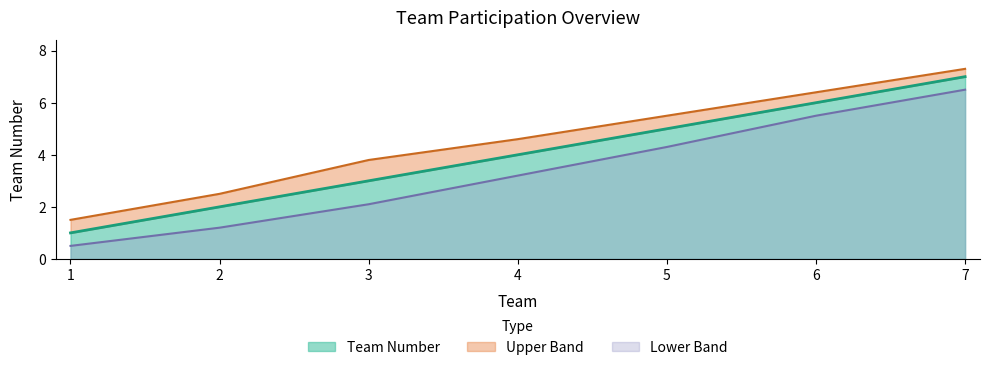

Reading left to right, extract all data points from this chart.

Team Number: 1=1.0	2=2.0	3=3.0	4=4.0	5=5.0	6=6.0	7=7.0
Upper Band: 1=1.5	2=2.5	3=3.8	4=4.6	5=5.5	6=6.4	7=7.3
Lower Band: 1=0.5	2=1.2	3=2.1	4=3.2	5=4.3	6=5.5	7=6.5